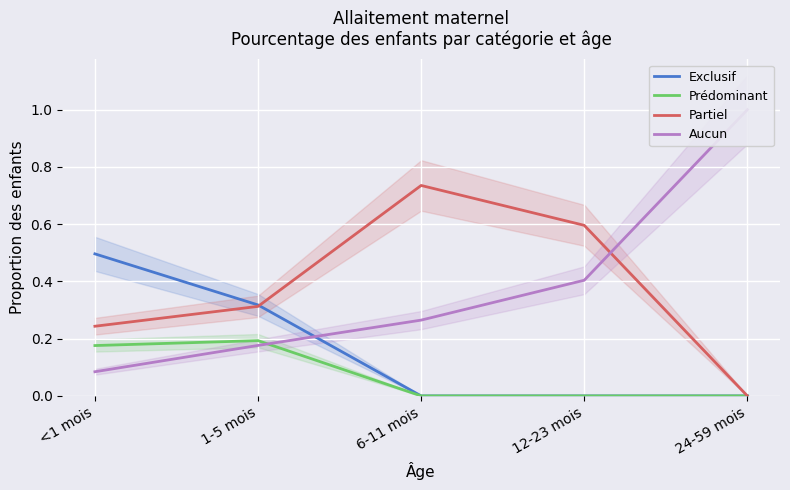

Reading left to right, transcribe all the data shown in this chart.

Exclusif: 0.5	0.3	0.0	0.0	0.0
Prédominant: 0.2	0.2	0.0	0.0	0.0
Partiel: 0.2	0.3	0.7	0.6	0.0
Aucun: 0.1	0.2	0.3	0.4	1.0